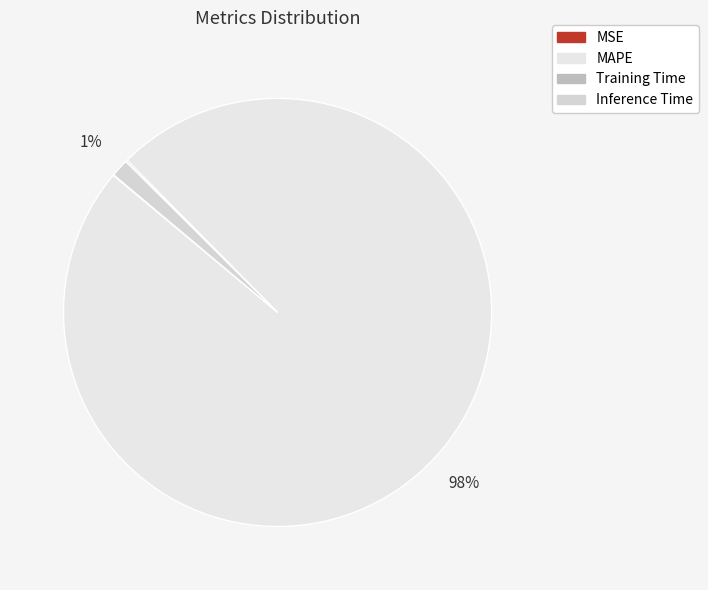

Rank the categories by value from lowest to highest.

MSE, Training Time, Inference Time, MAPE